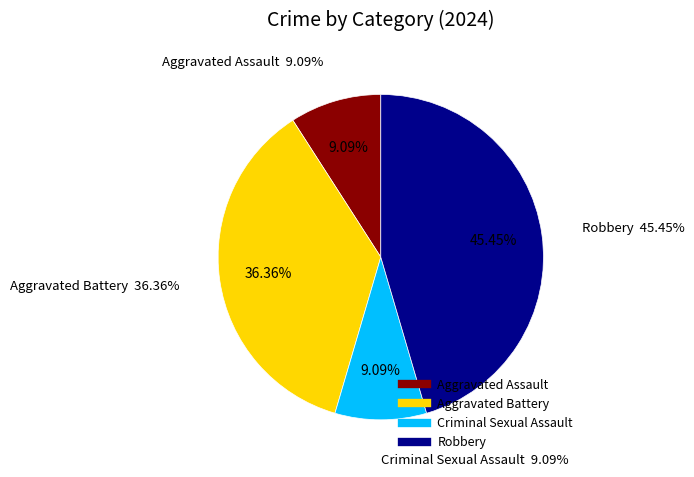

What percentage is the Aggravated Assault slice, to the nearest percent?

9%